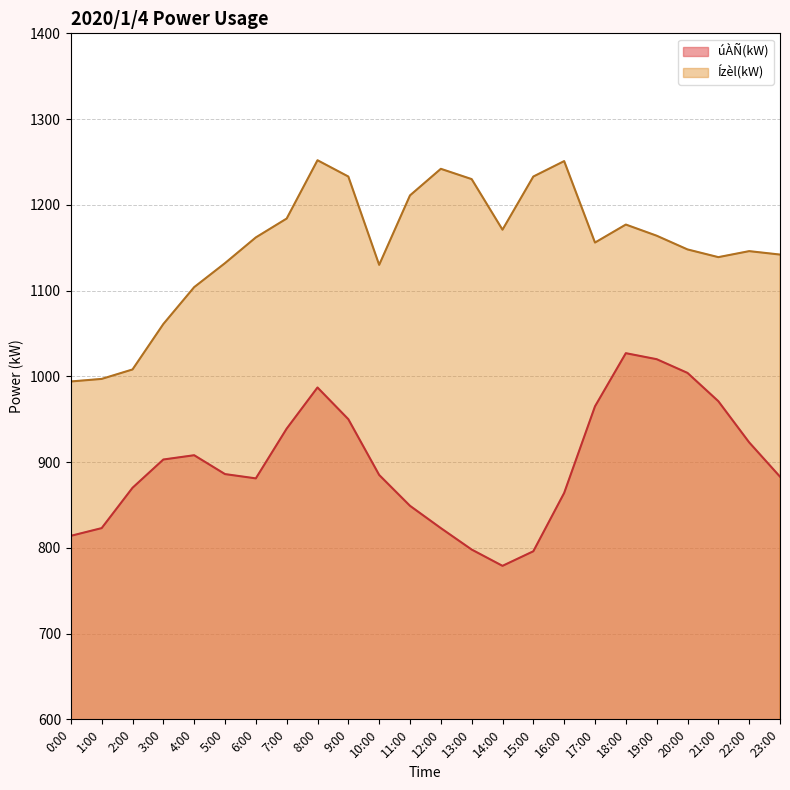

How many values in the úÀÑ(kW) series exceed 886?

11